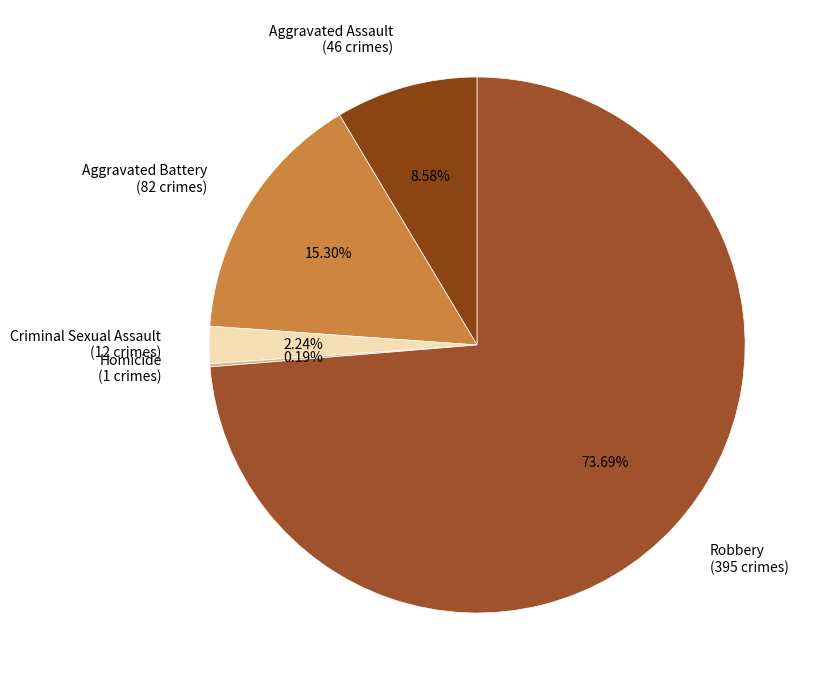

Which category has the biggest portion of the pie?

Robbery